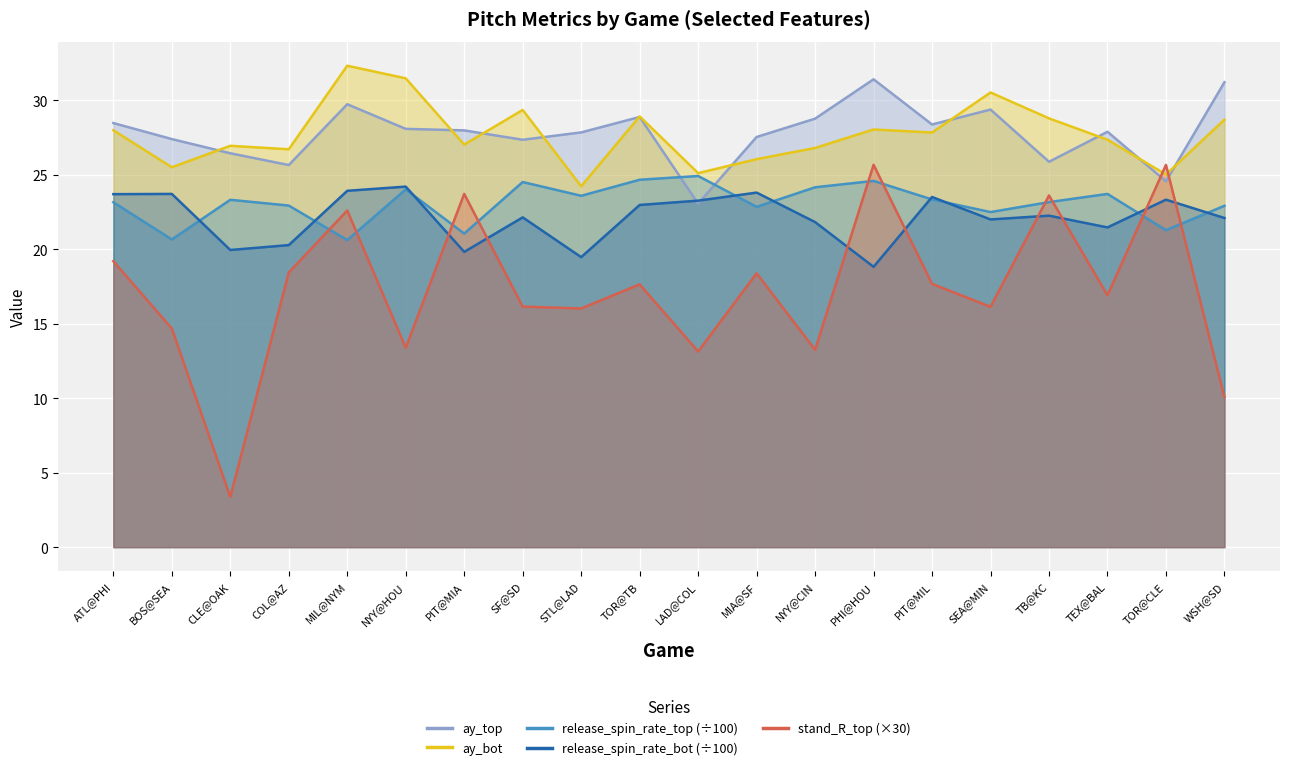

What is the total value across all series at BOS@SEA?

112.0